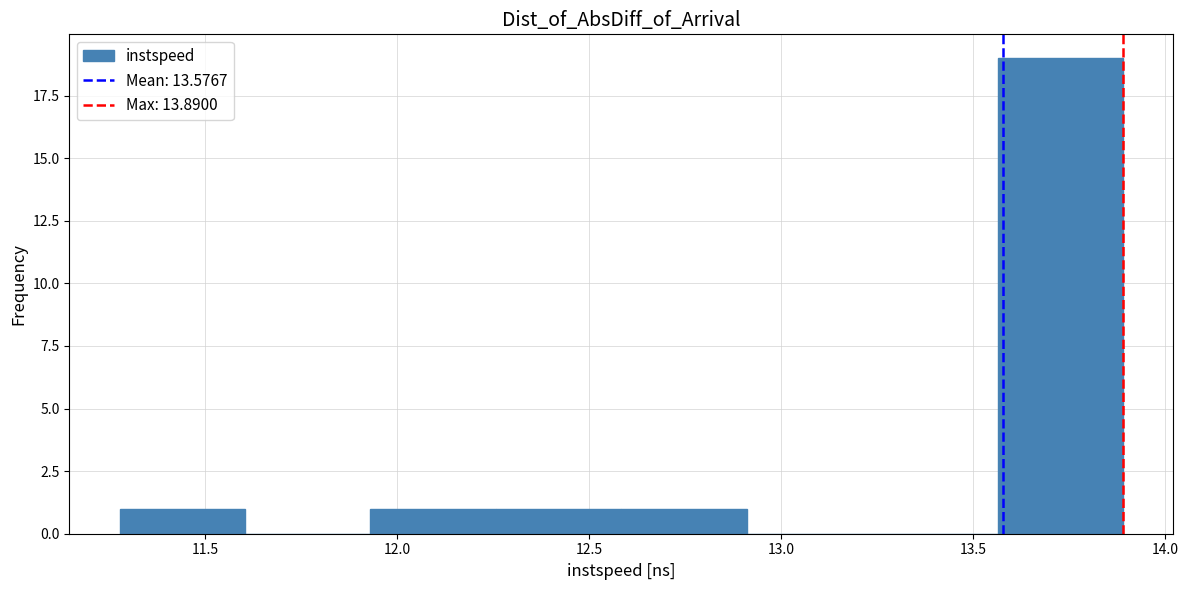

Over which range of the x-axis is the bar tallest?

13.55 to 13.90